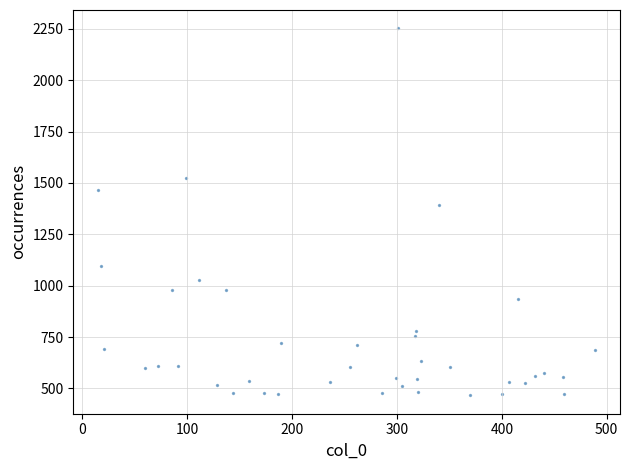

What Y value in the scatter plot is closest to 1359?

1392